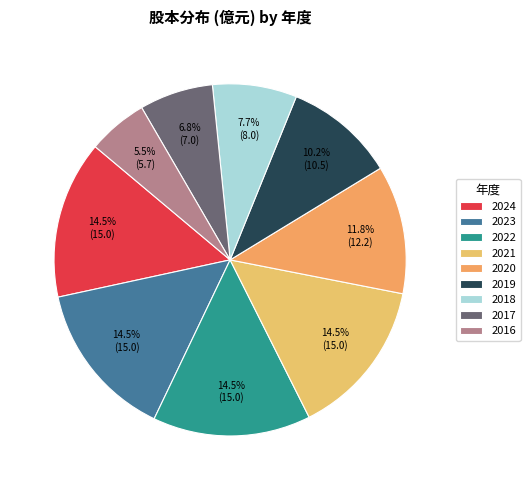

What is the largest slice in the pie chart?

2024